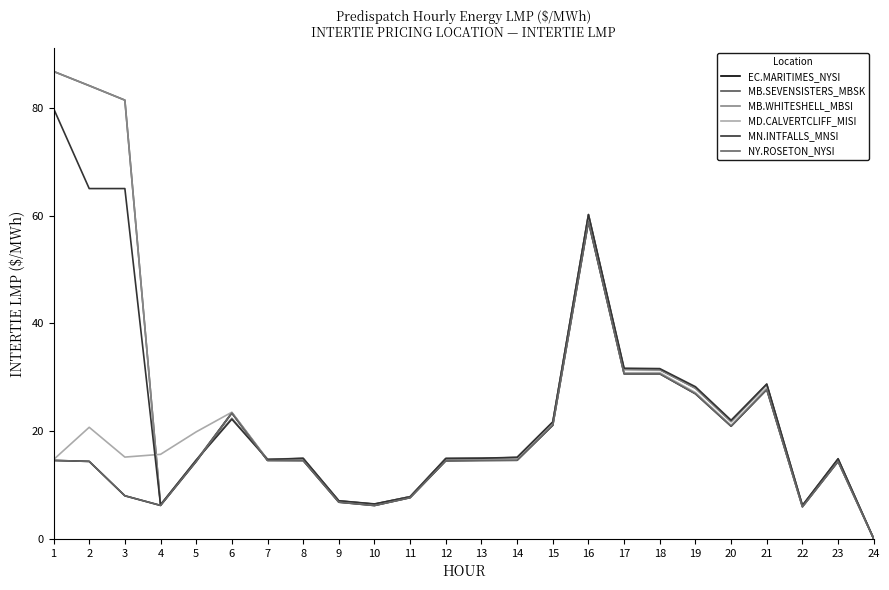

Does the chart display data point markers on the line(s)?

No